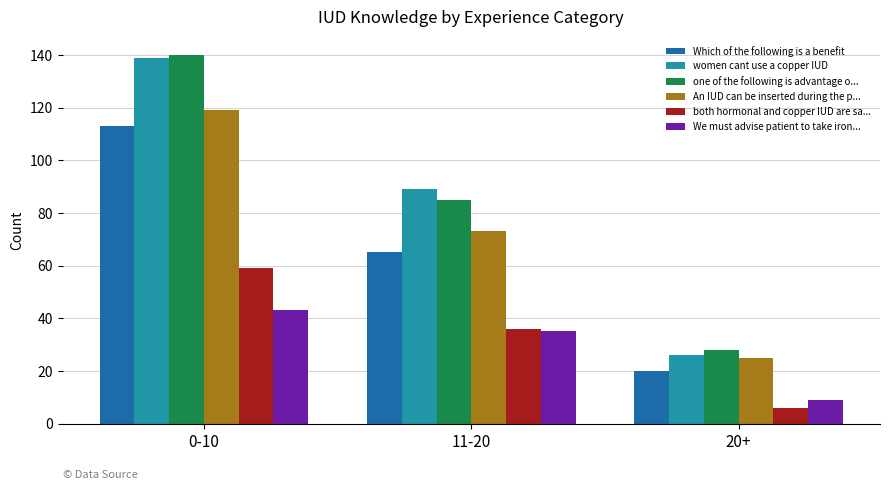

At which category does the chart reach its peak across all series?

0-10